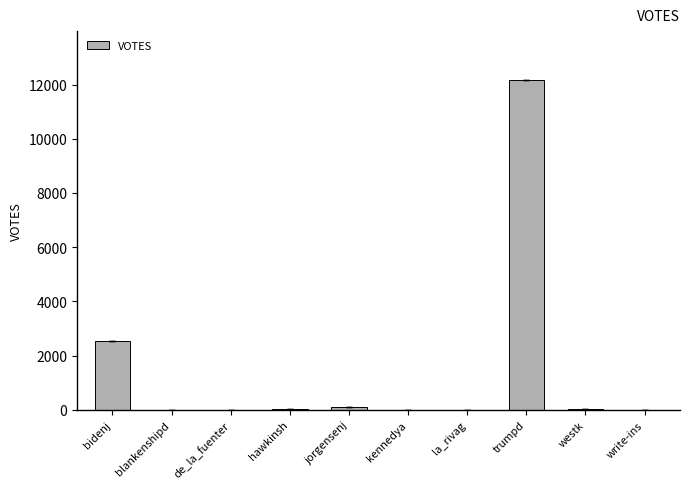

Between write-ins and bidenj, which is larger?

bidenj